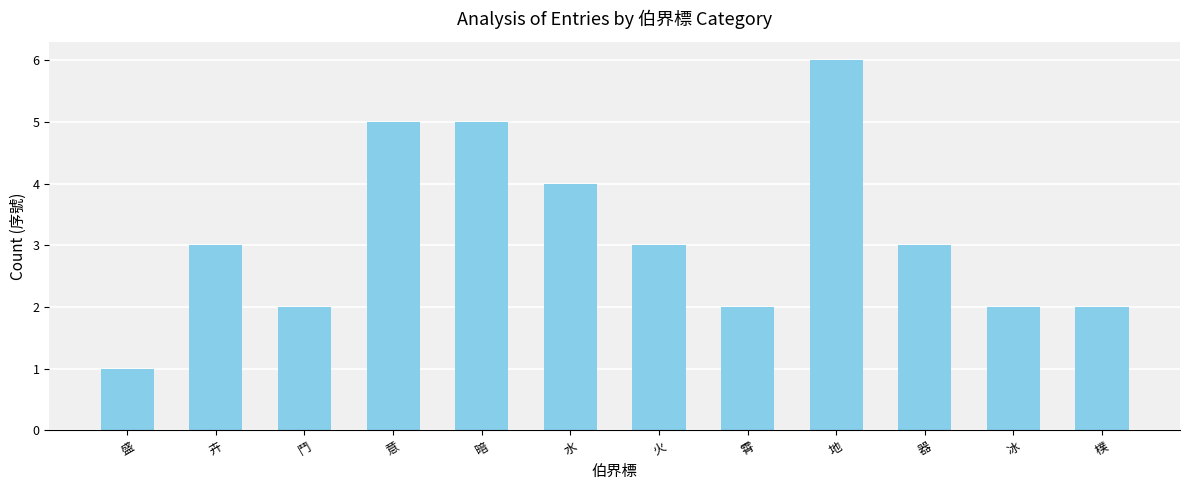

What is the difference between the maximum and minimum values?

5